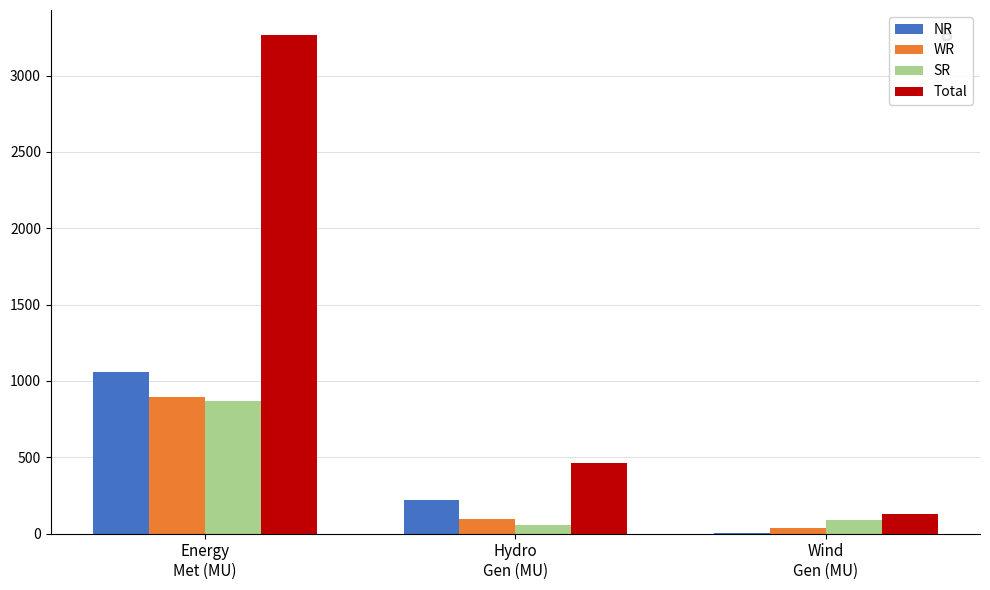

What are all the series names shown in the legend?

NR, WR, SR, Total